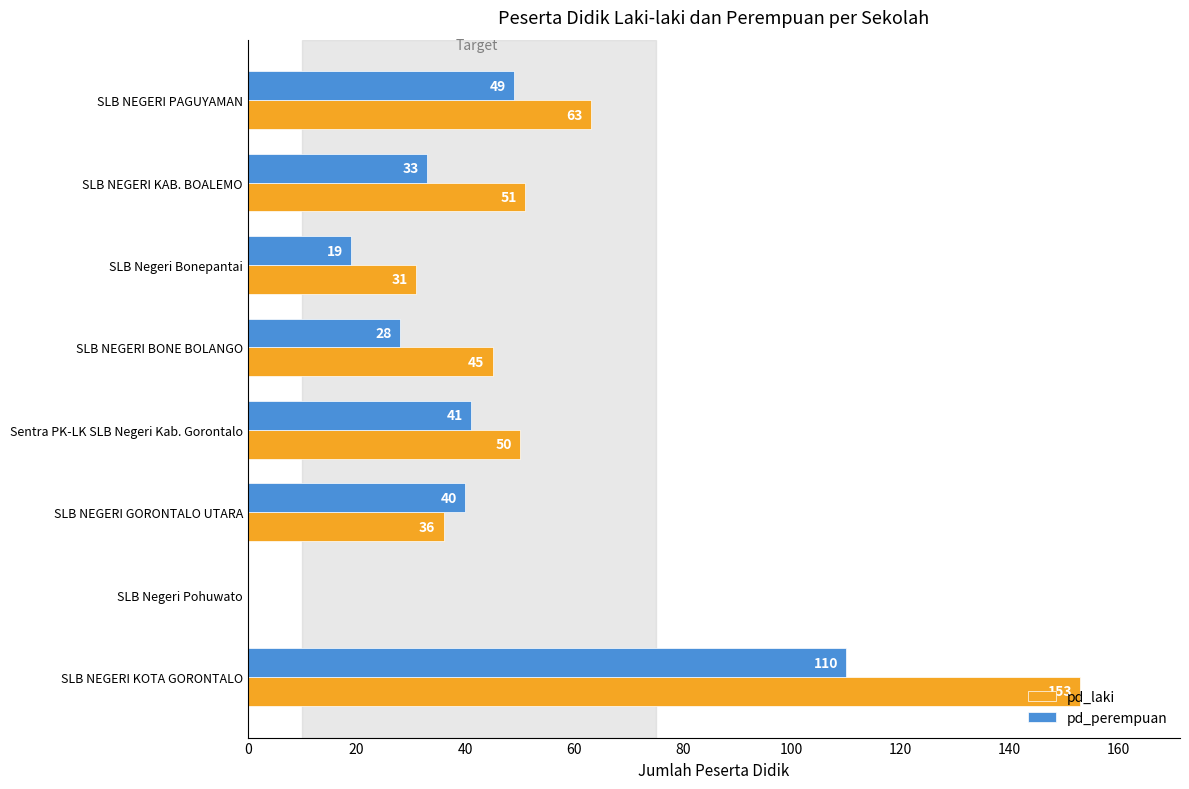

Where is pd_laki nearest to the value 76?

SLB NEGERI PAGUYAMAN